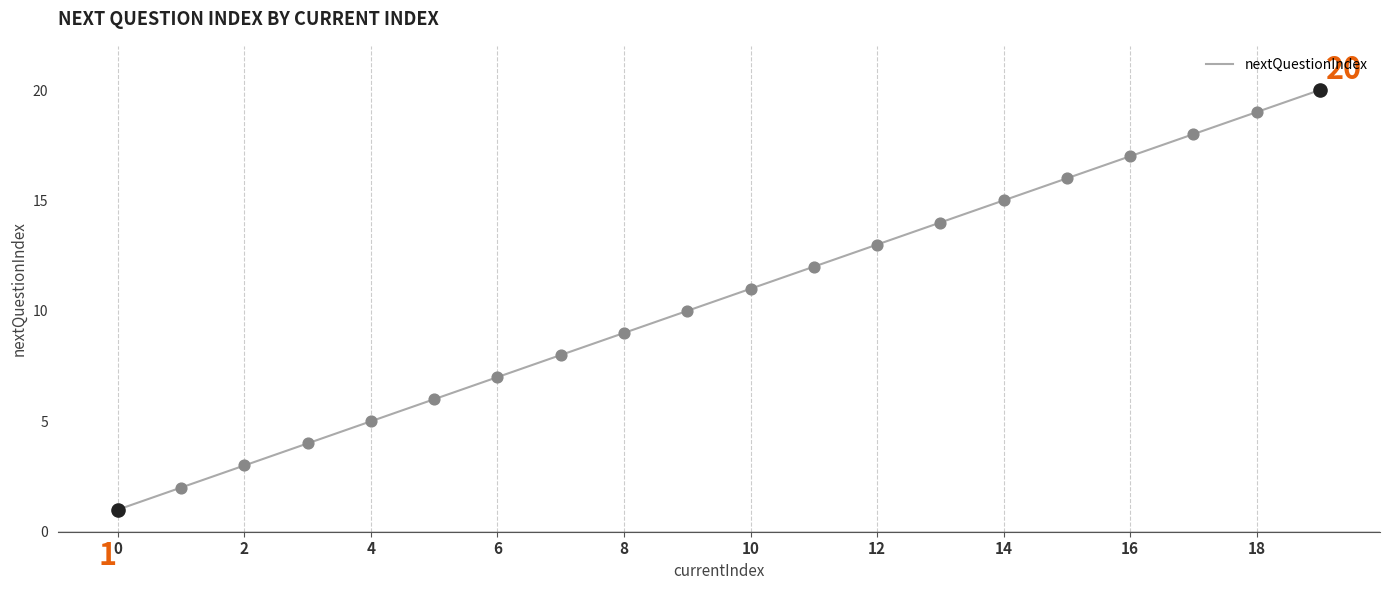

What is the maximum value shown in the chart?

20